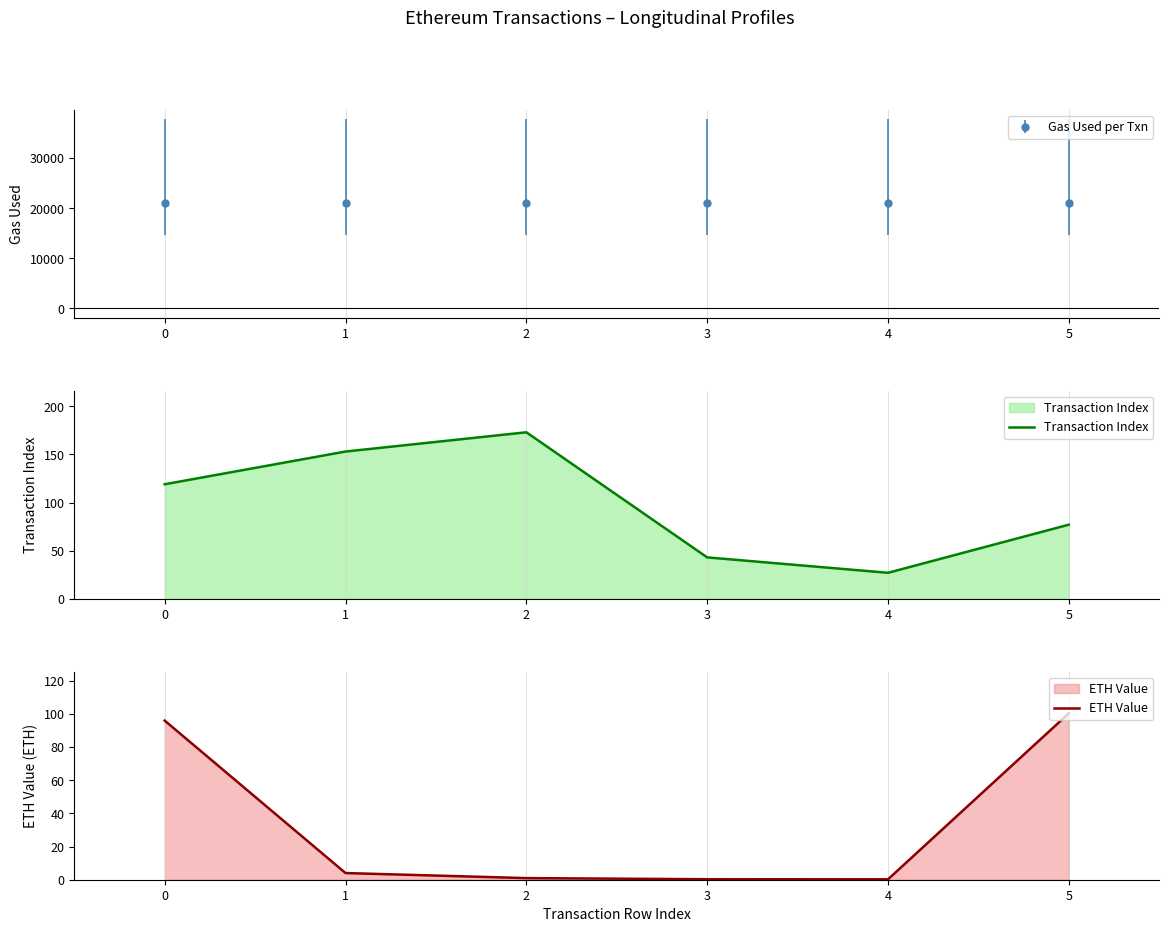

Rank the categories by Transaction Index value from highest to lowest.

2, 1, 0, 5, 3, 4